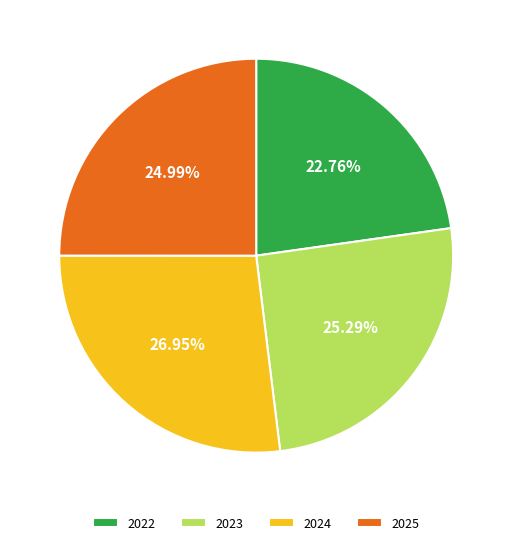

True or false: 2025 accounts for 25% of the total.

True